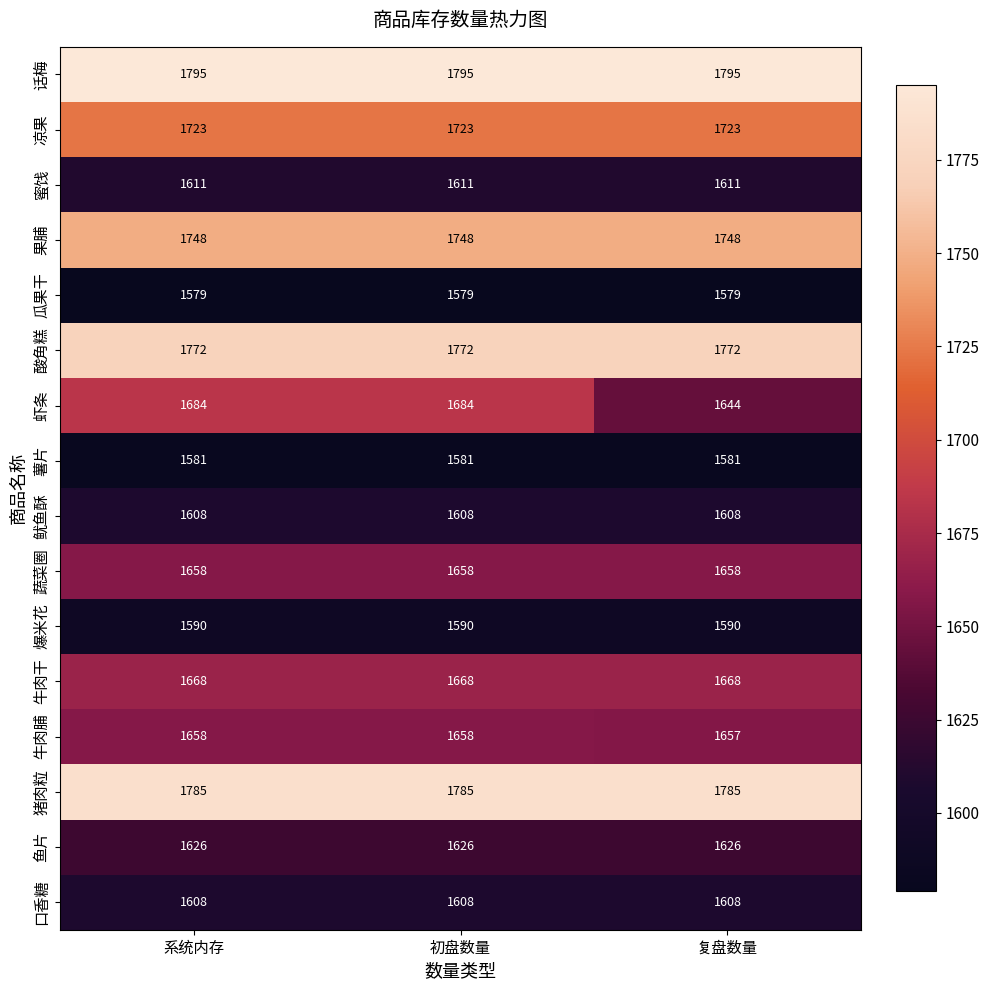

What is the highest value of the 蔬菜圈 series?

1658